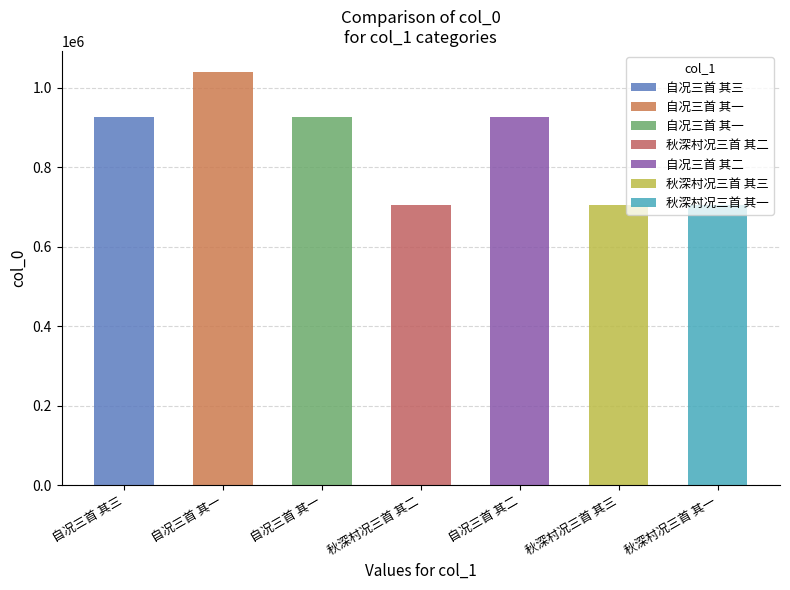

What is the change in value from 自况三首 其三 to 秋深村况三首 其二?

-222107